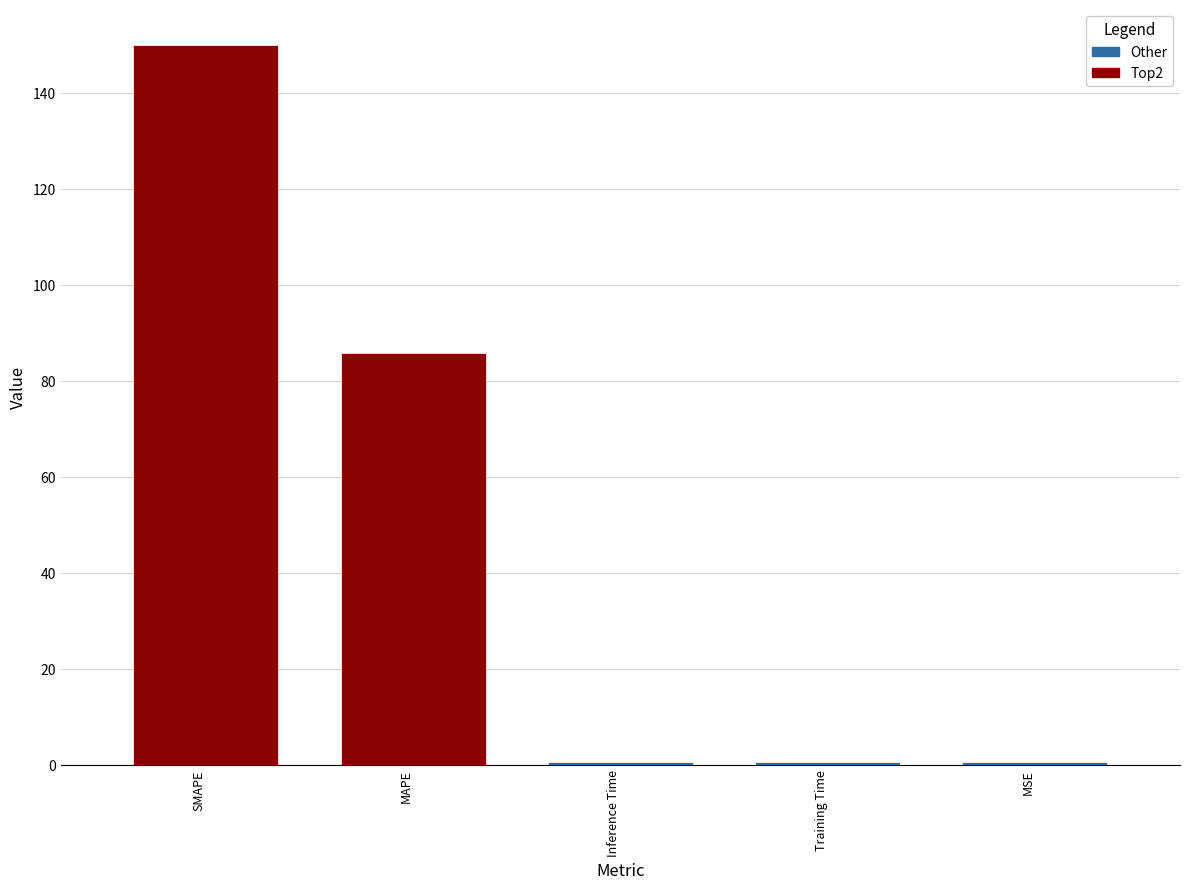

What is the difference between the values at SMAPE and MSE?

149.6